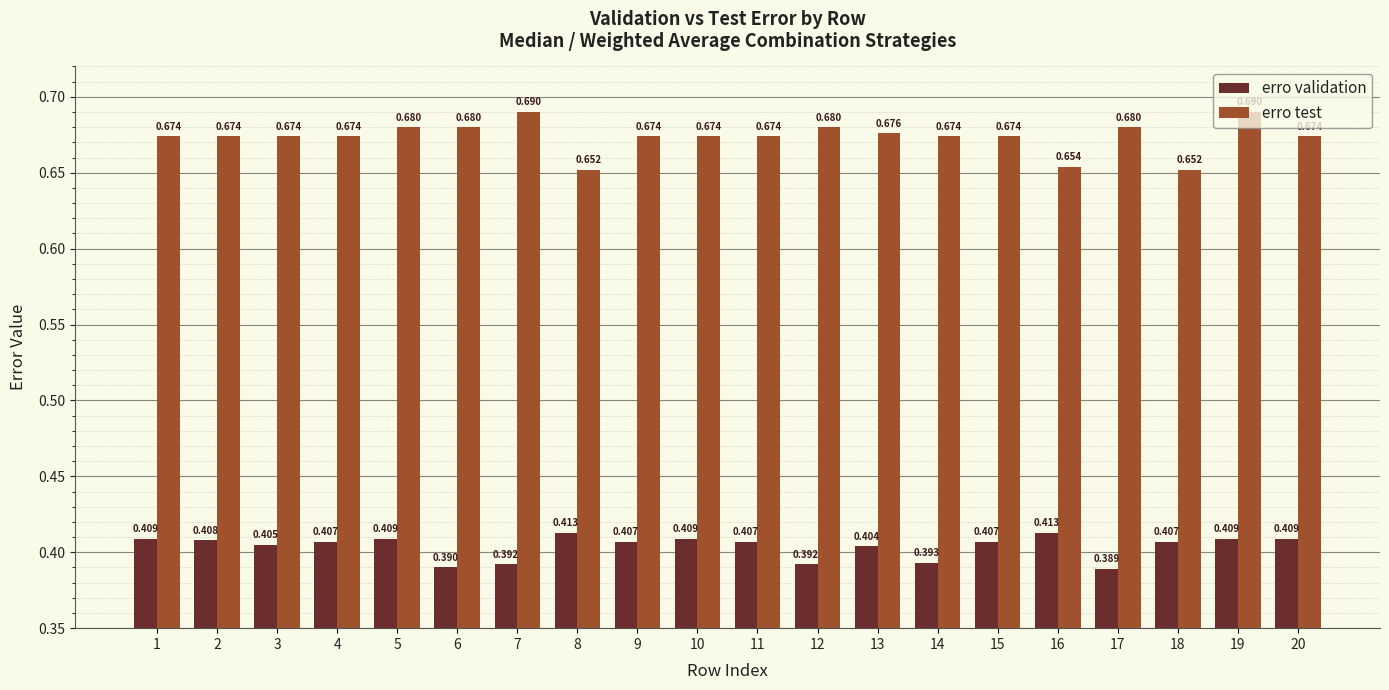

Count the erro validation values in the range 0 to 1.

20